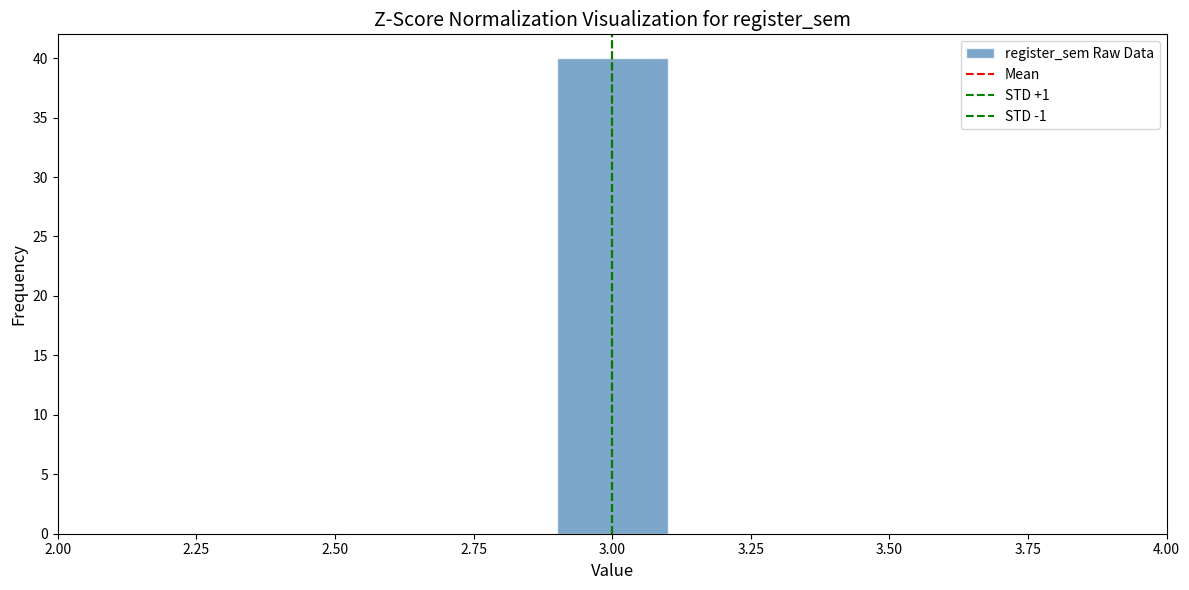

Which range on the x-axis has the tallest bar?

2.9 to 3.1